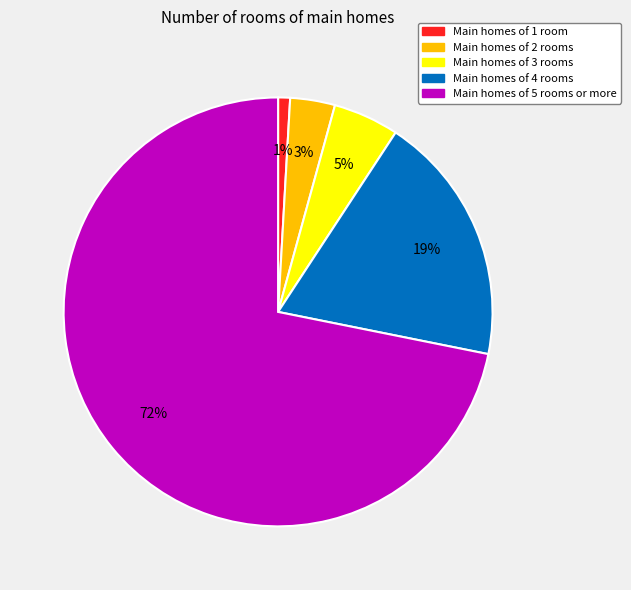

Is there a majority slice in this chart?

Yes